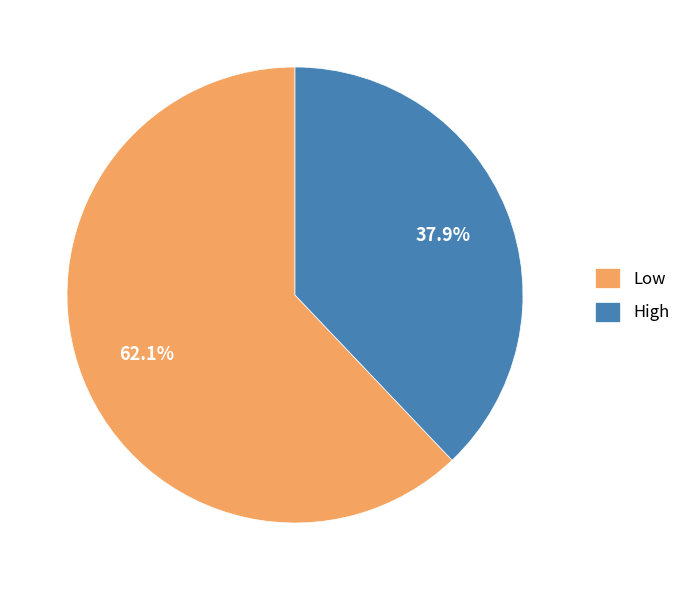

Is there any slice that represents more than half of the pie?

Yes